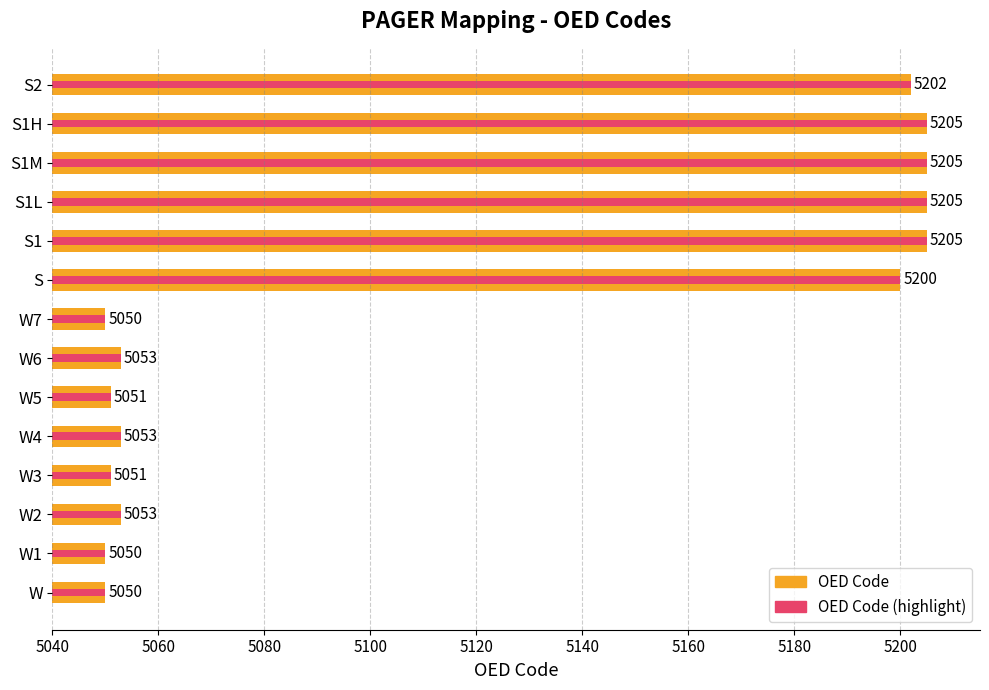

Which series changed the most between S1M and S1H?

OED Code